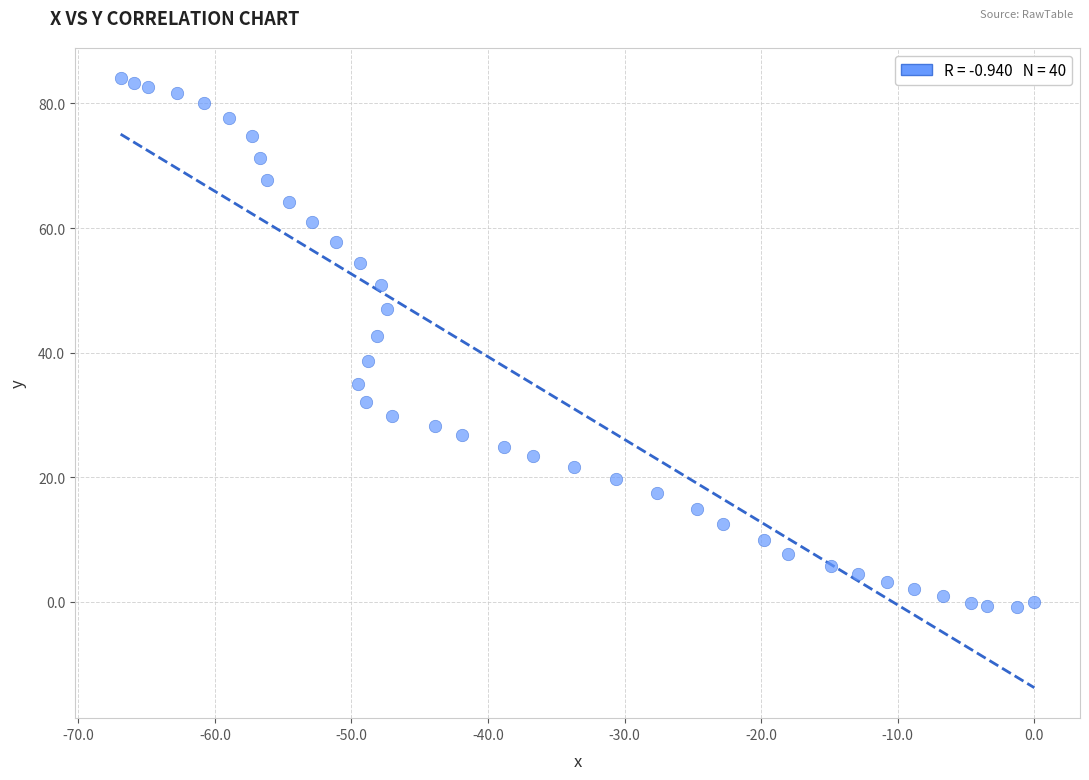

What is the range of X values (max minus min)?

66.9